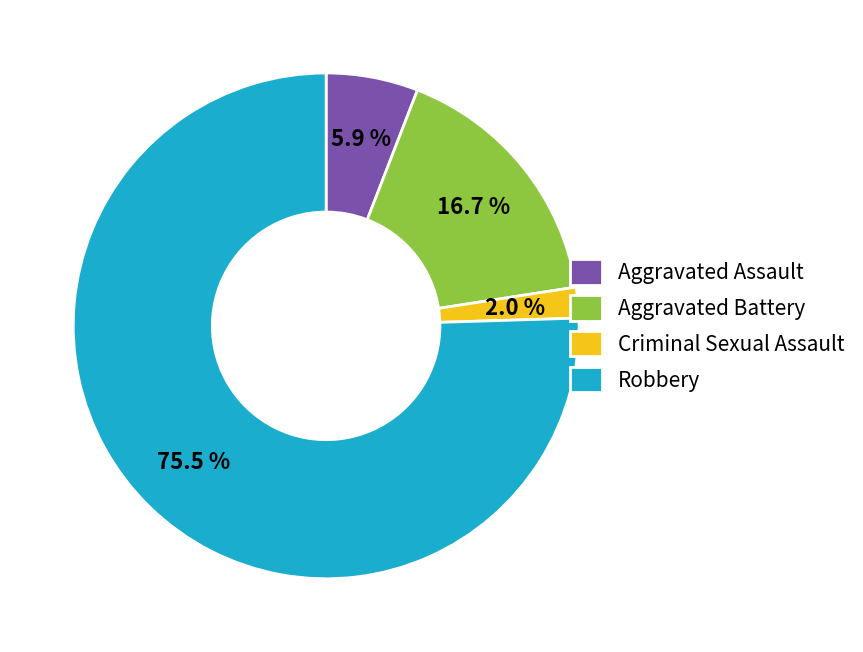

How much of the chart is everything except Criminal Sexual Assault?

98.0%